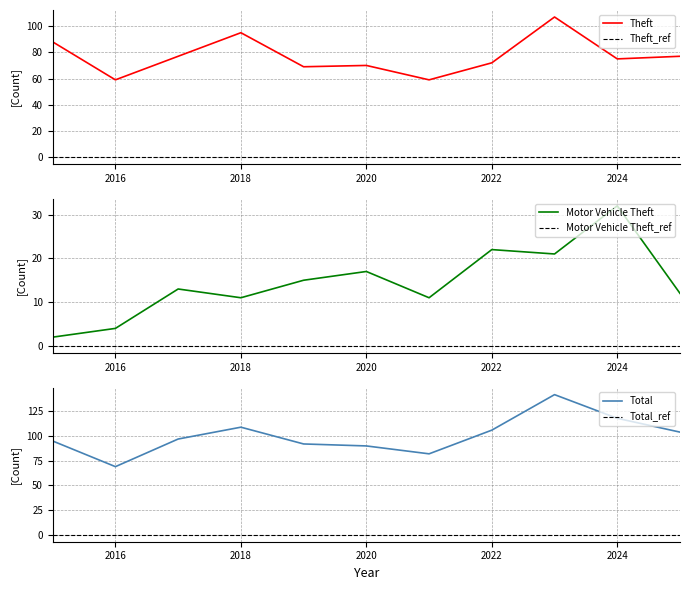

What are all the series names shown in the legend?

Theft, Motor Vehicle Theft, Total